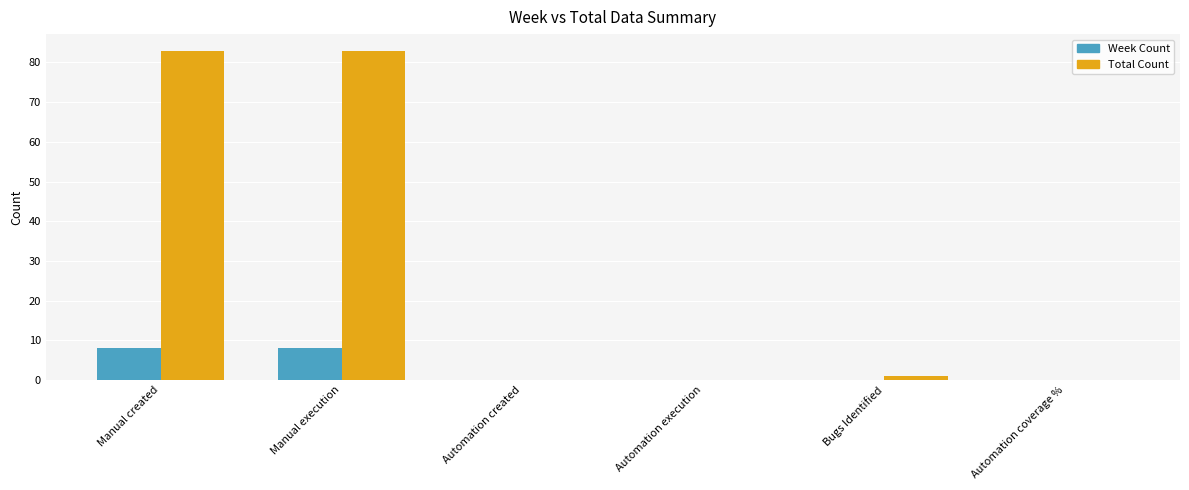

What is the difference between the Total Count values at Manual execution and Automation coverage %?

83